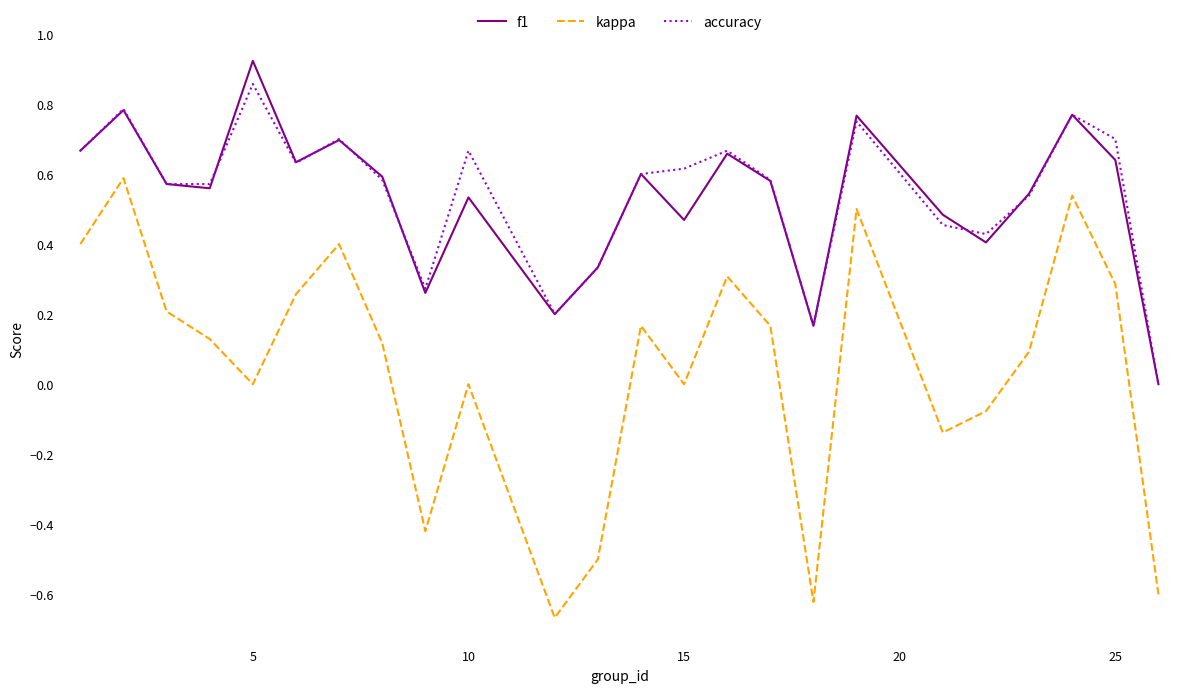

Which series has the widest spread of values?

kappa